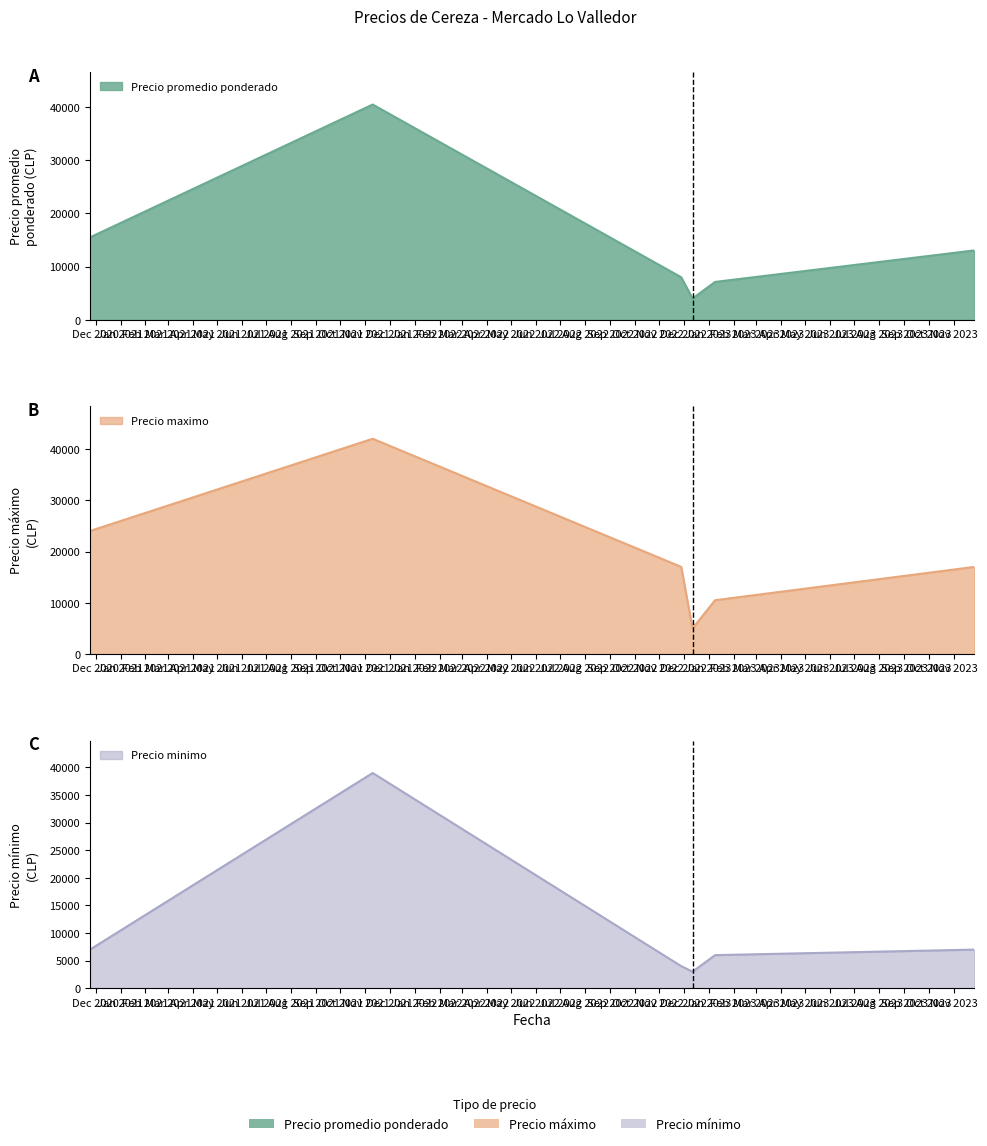

Which category has the lowest value in the Precio maximo series?

2022-12-12